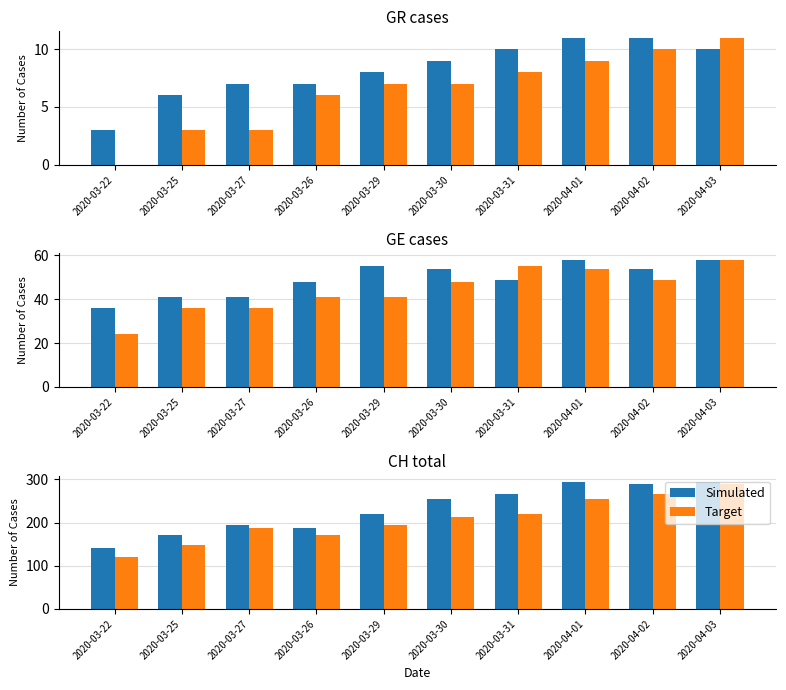

At how many categories does at least one series exceed 247?

5